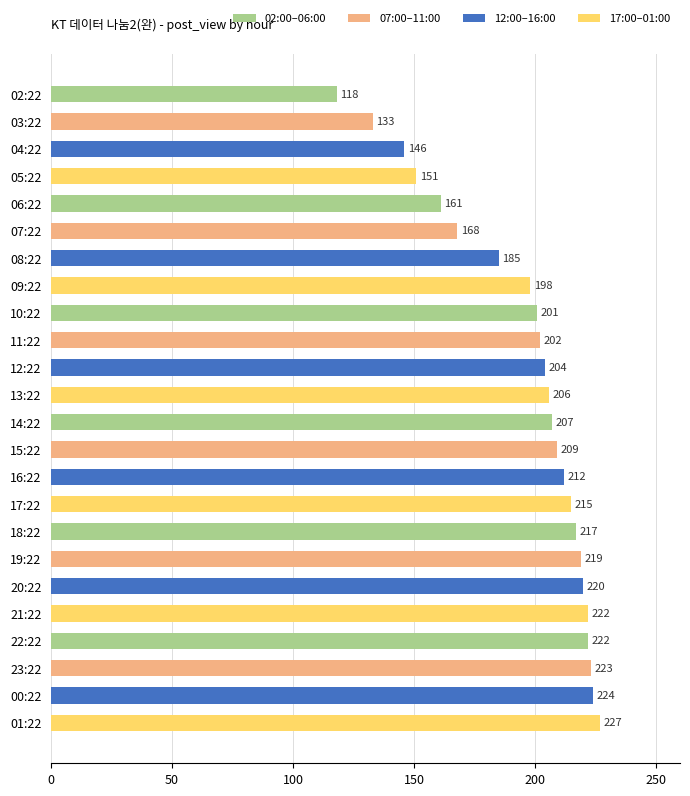

How many data points does each series have?

24